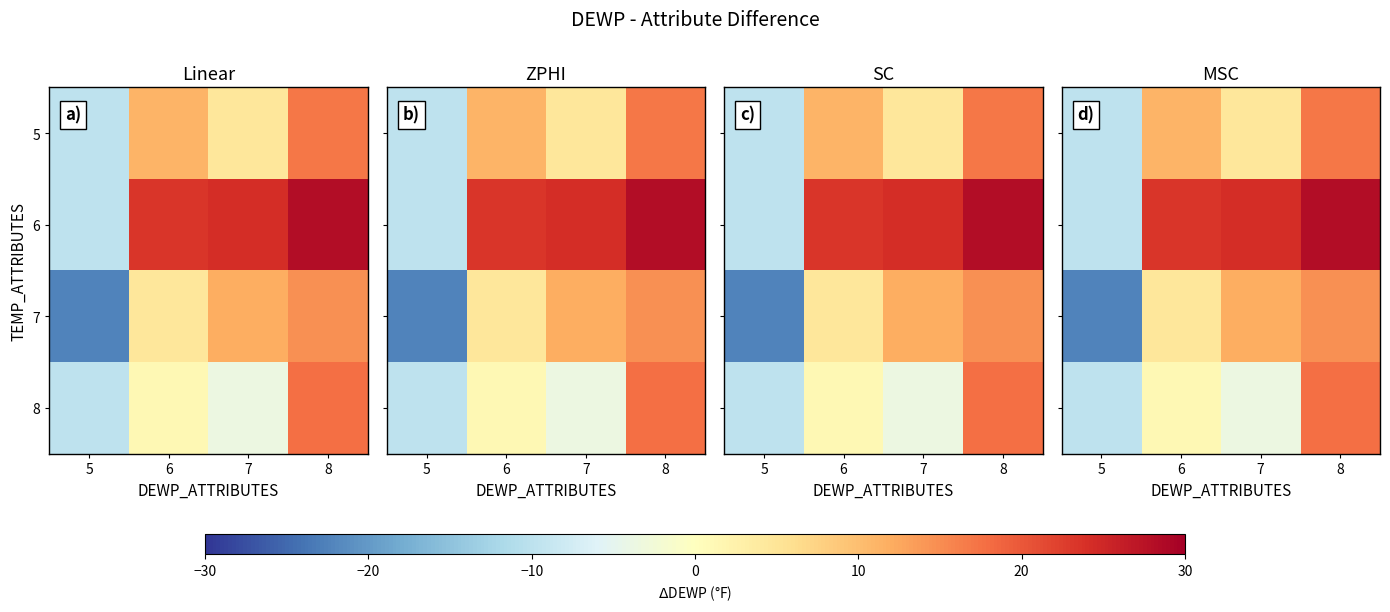

Is the value of 5 at 8 greater than the value of 7 at 6?

Yes